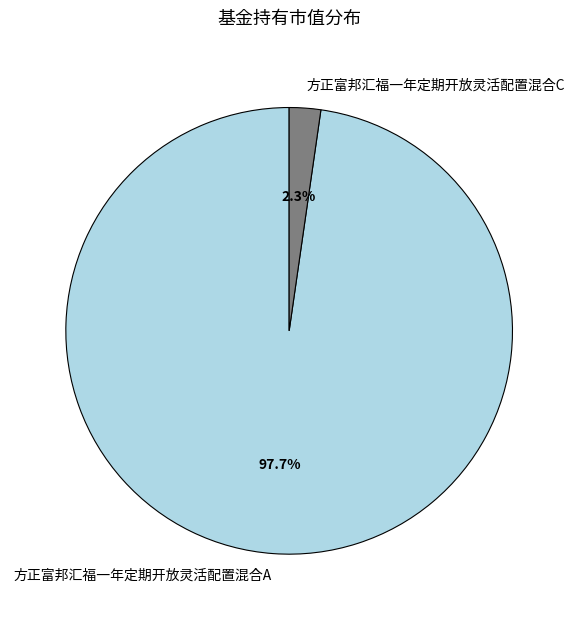

Is there any slice that represents more than half of the pie?

Yes